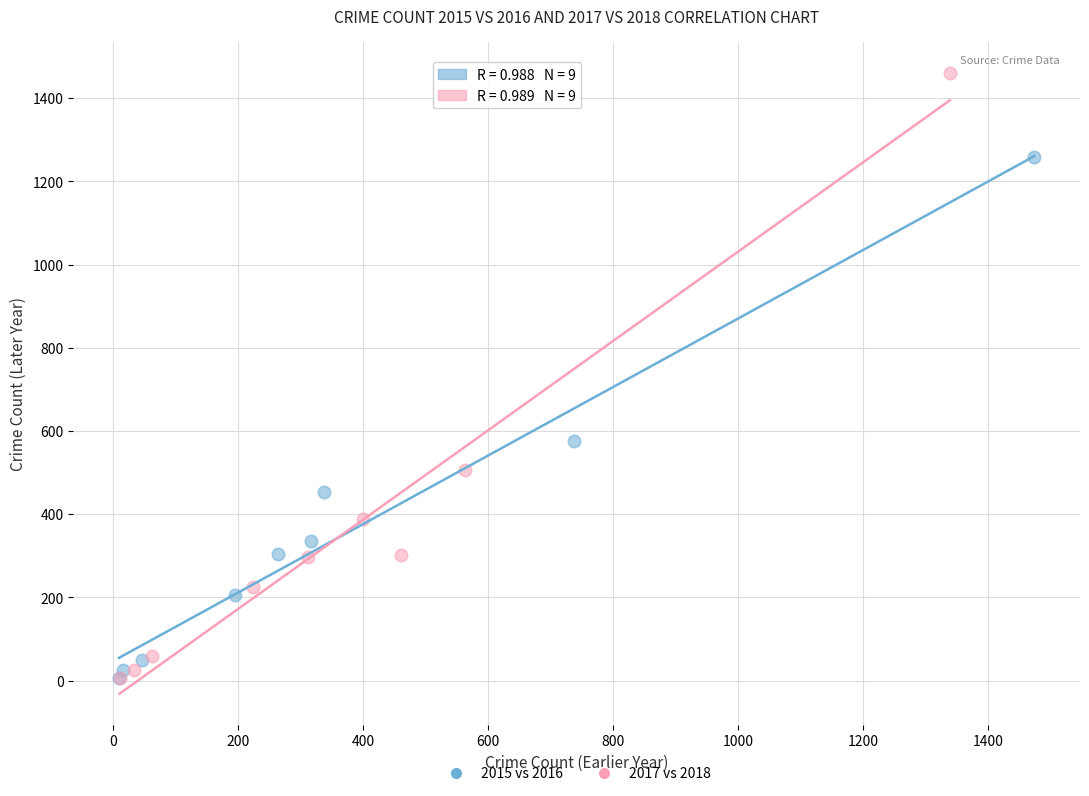

Which series has the widest spread of Y values?

2017 vs 2018